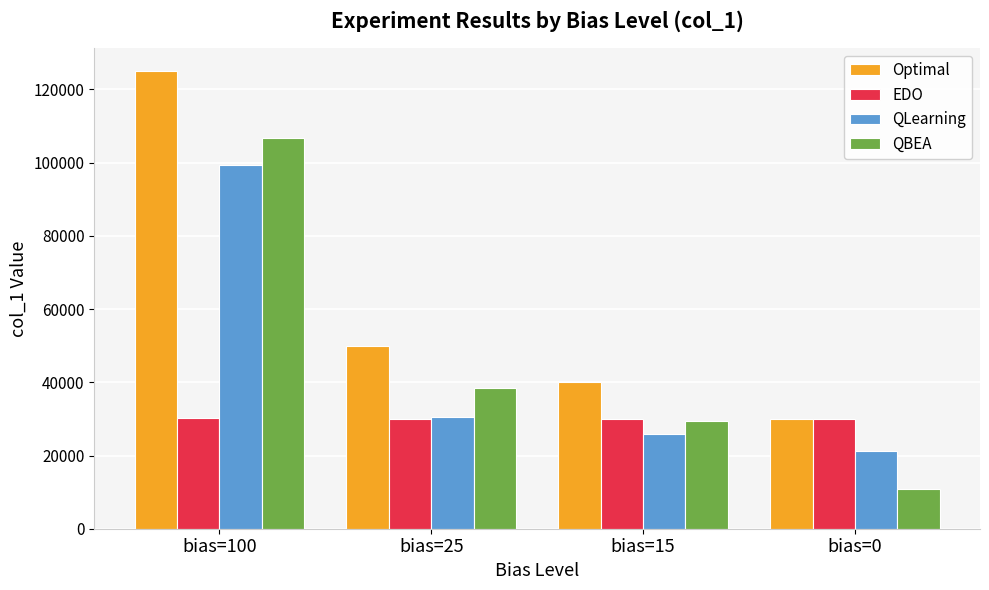

At how many categories does at least one series exceed 114162?

1